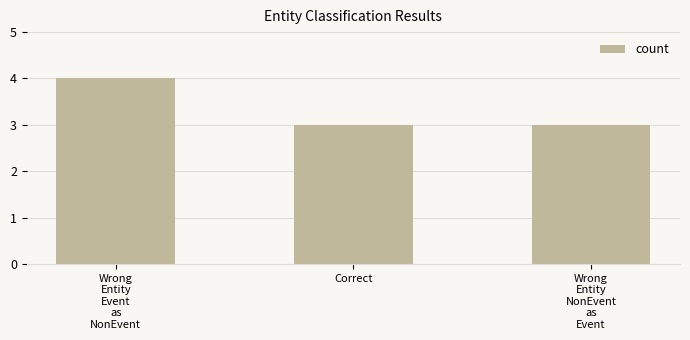

What is the sum of all values?

10